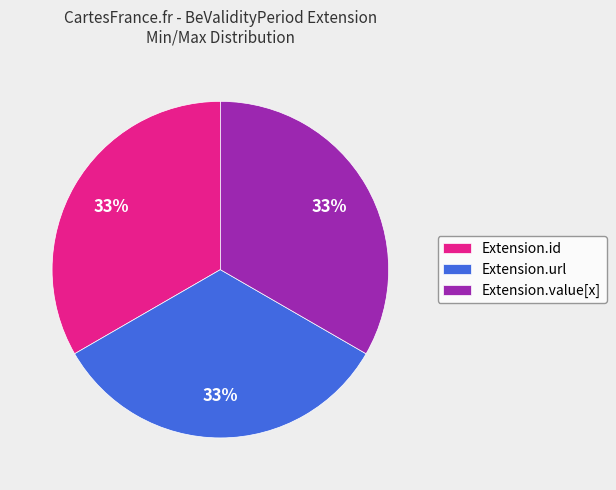

Does Extension.url account for over 50% of the chart?

No